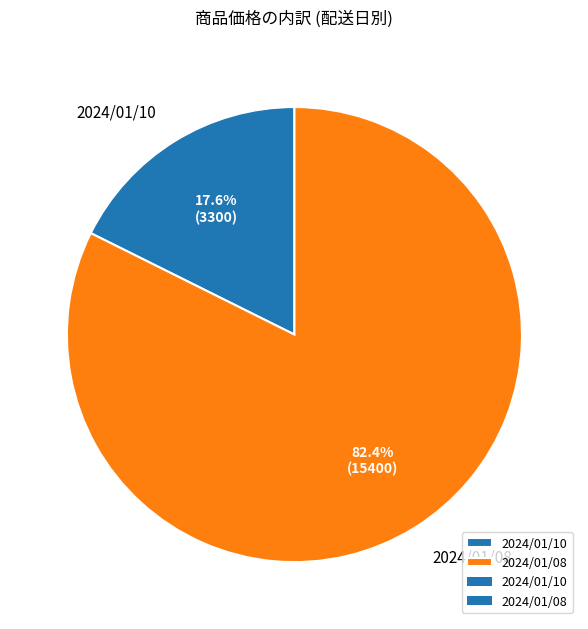

Combined, do 2024/01/10 and 2024/01/08 account for over 50%?

Yes